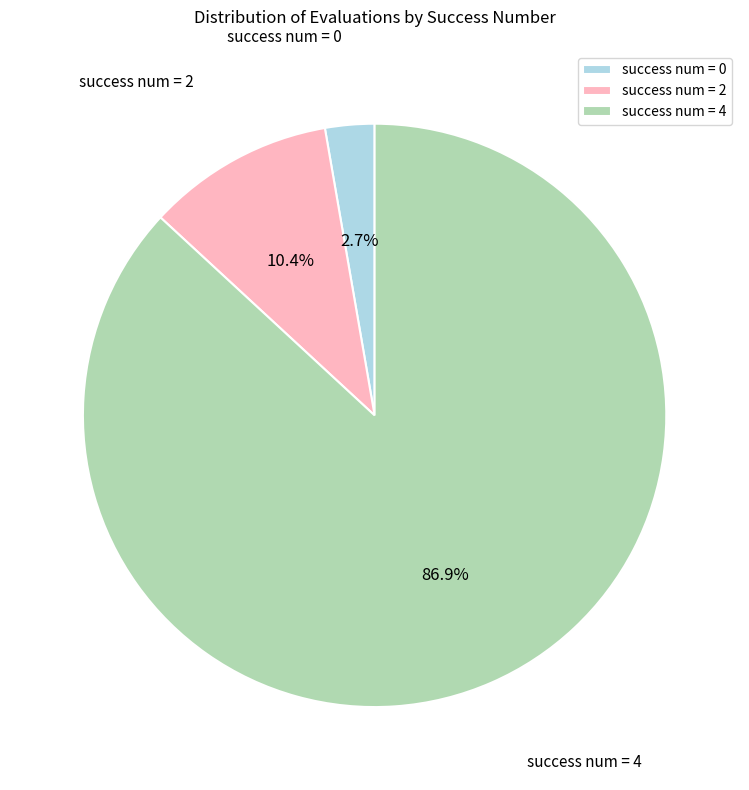

What percentage do success num = 2 and success num = 4 together represent?

97.3%